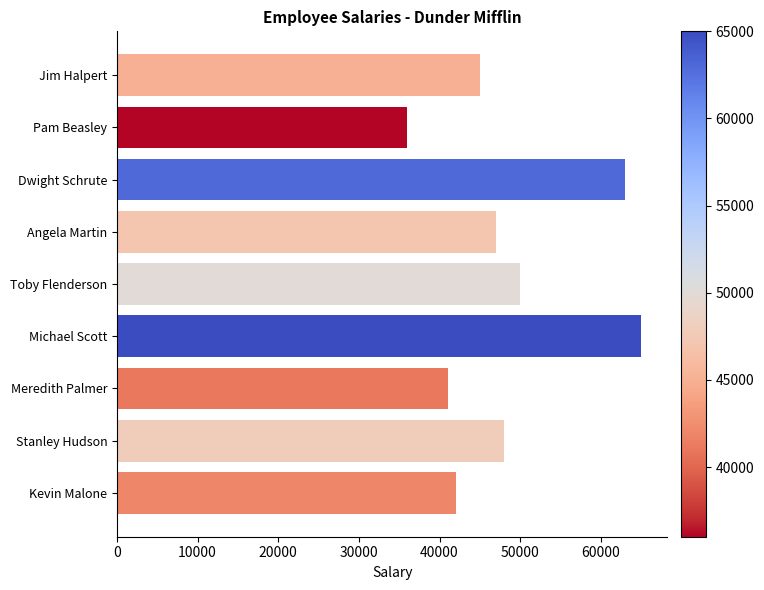

What is the ratio of the value at Kevin Malone to the value at Stanley Hudson?

0.9